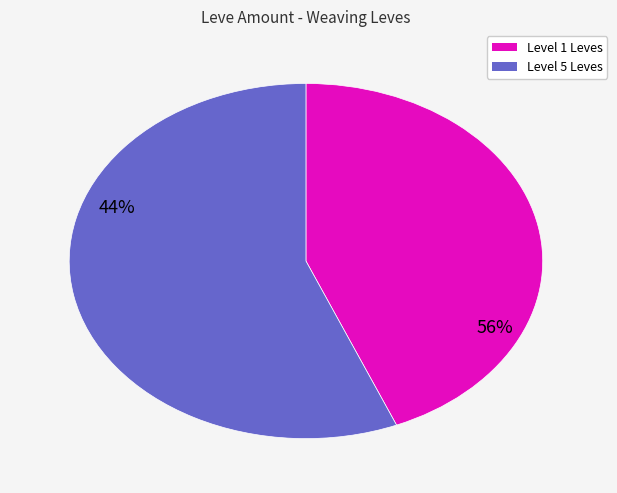

Is there a majority slice in this chart?

Yes